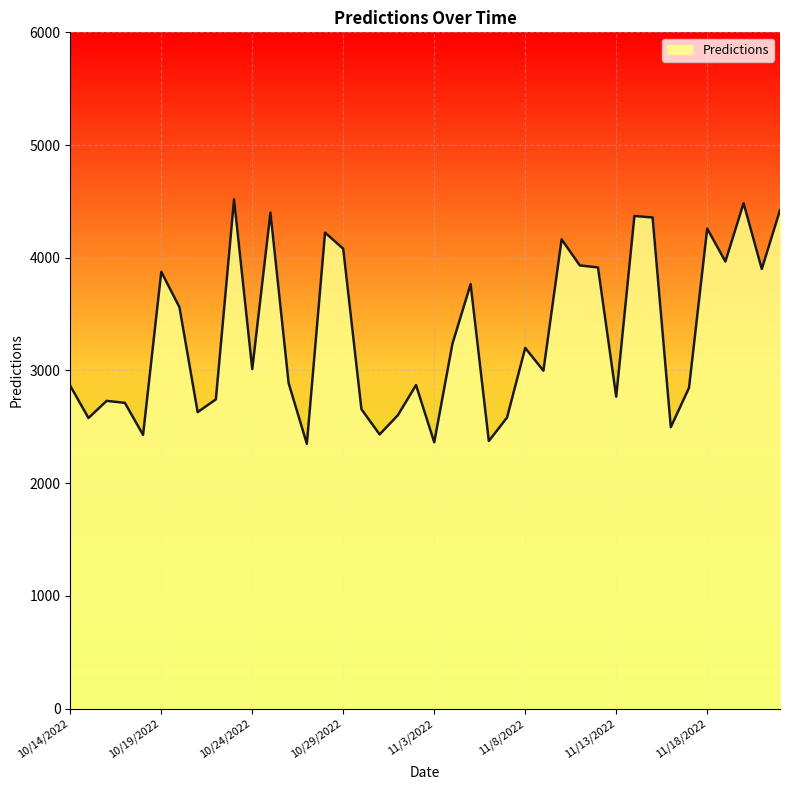

What is the difference between the second highest and minimum values?

2135.2